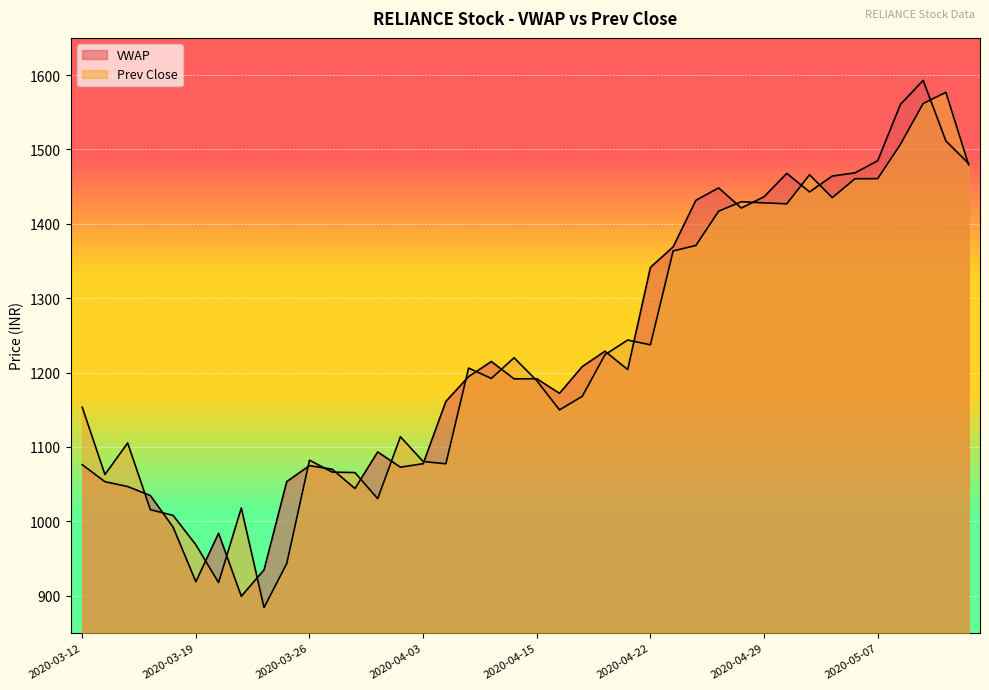

Does the chart display data point markers on the line(s)?

No